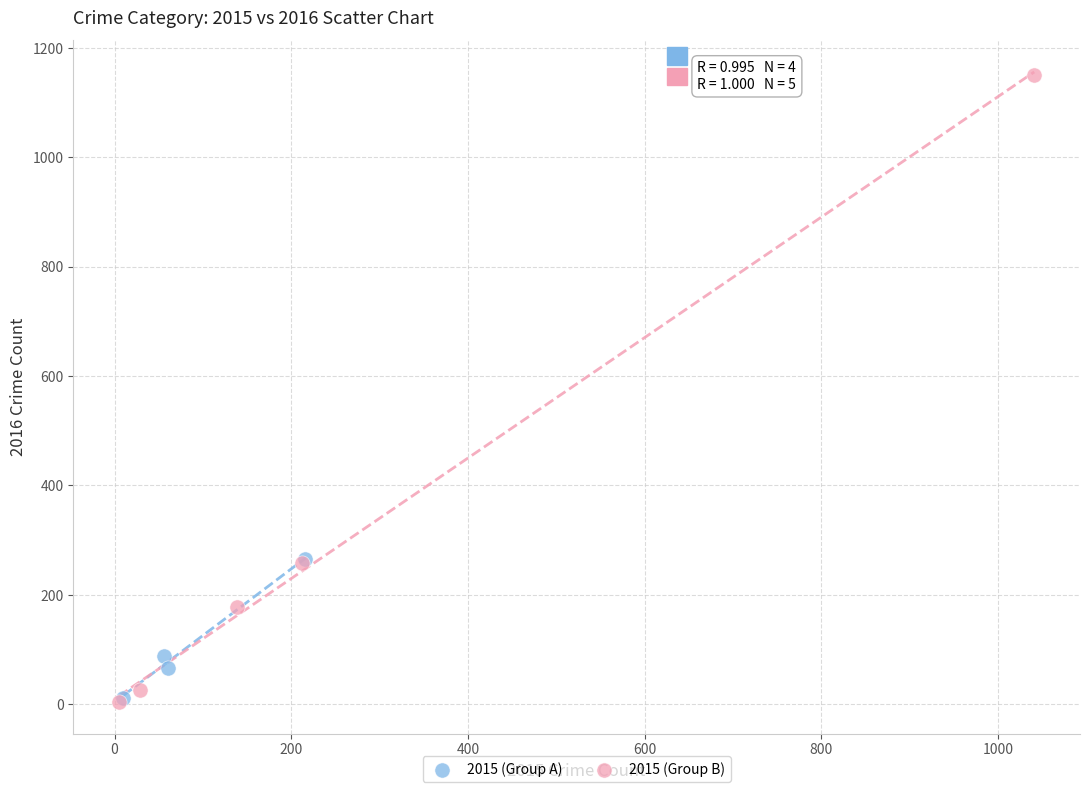

Which series contains the highest Y value?

2015 (Group B)